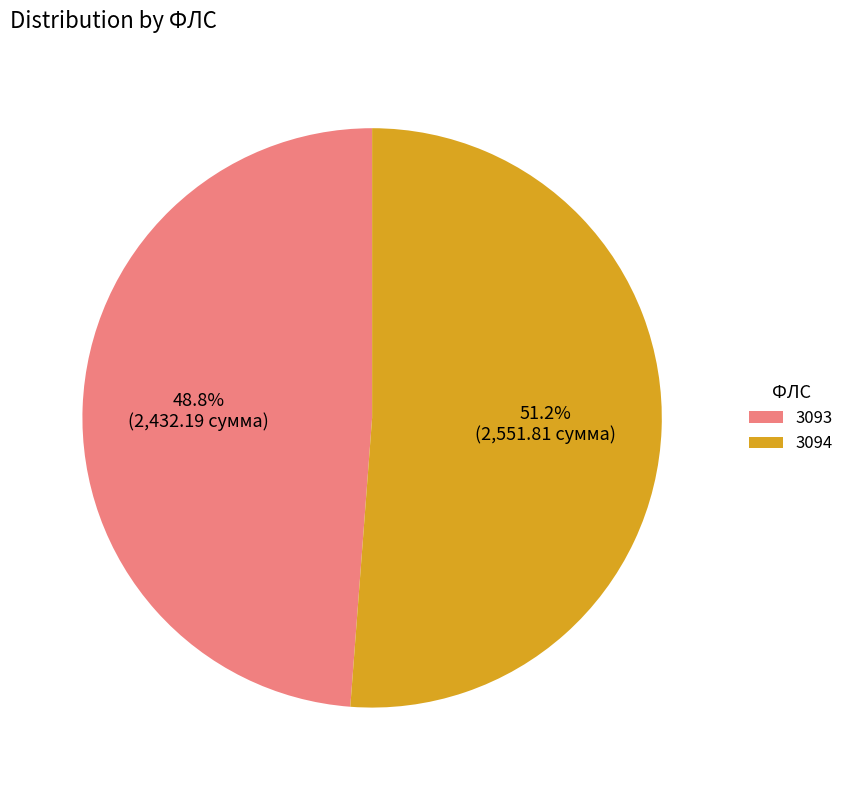

Approximately how many times larger is the value at 3094 compared to 3093?

1.0